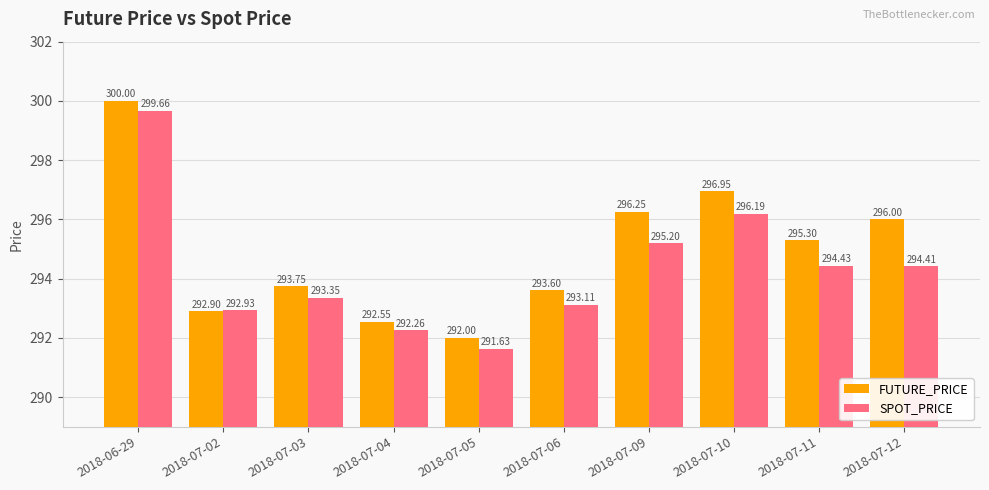

List the series in order of their peak value, lowest first.

SPOT_PRICE, FUTURE_PRICE